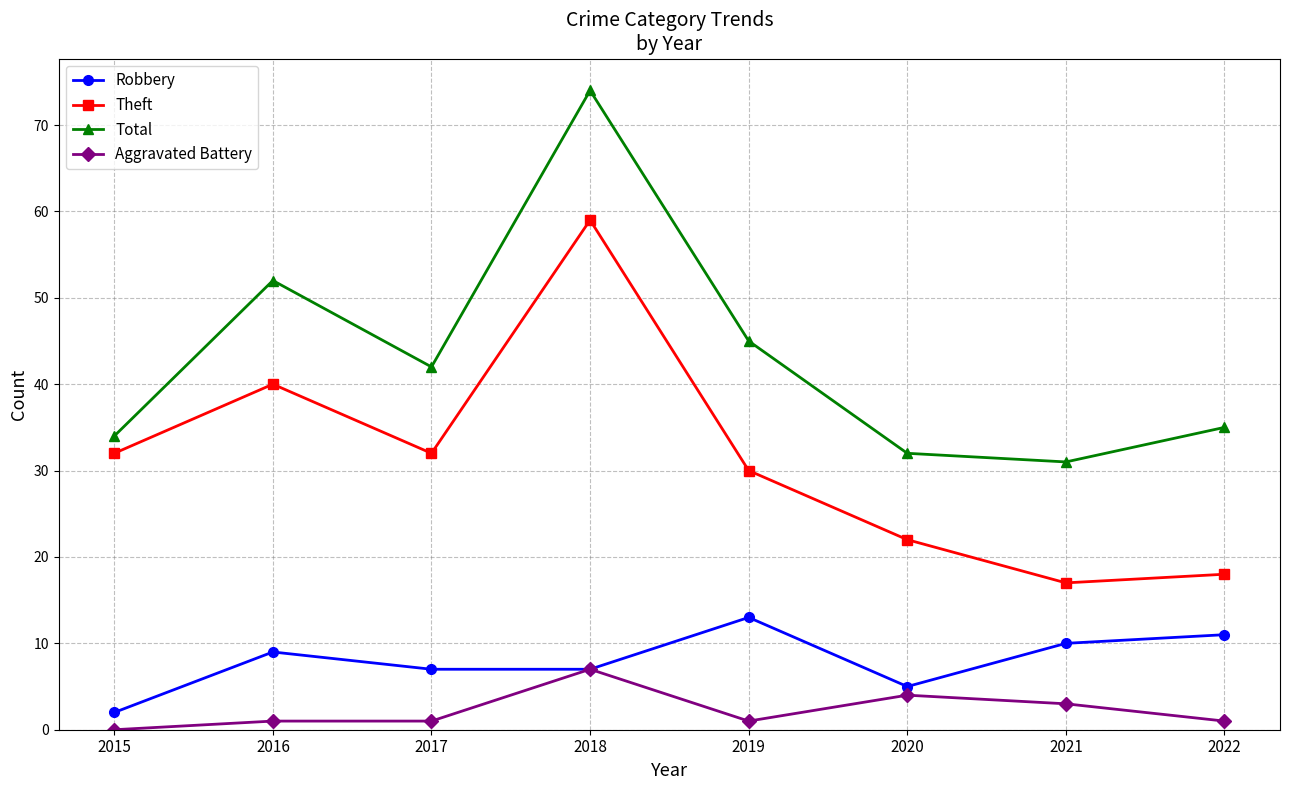

What is the value of the Aggravated Battery point at the 7th from the left?

3